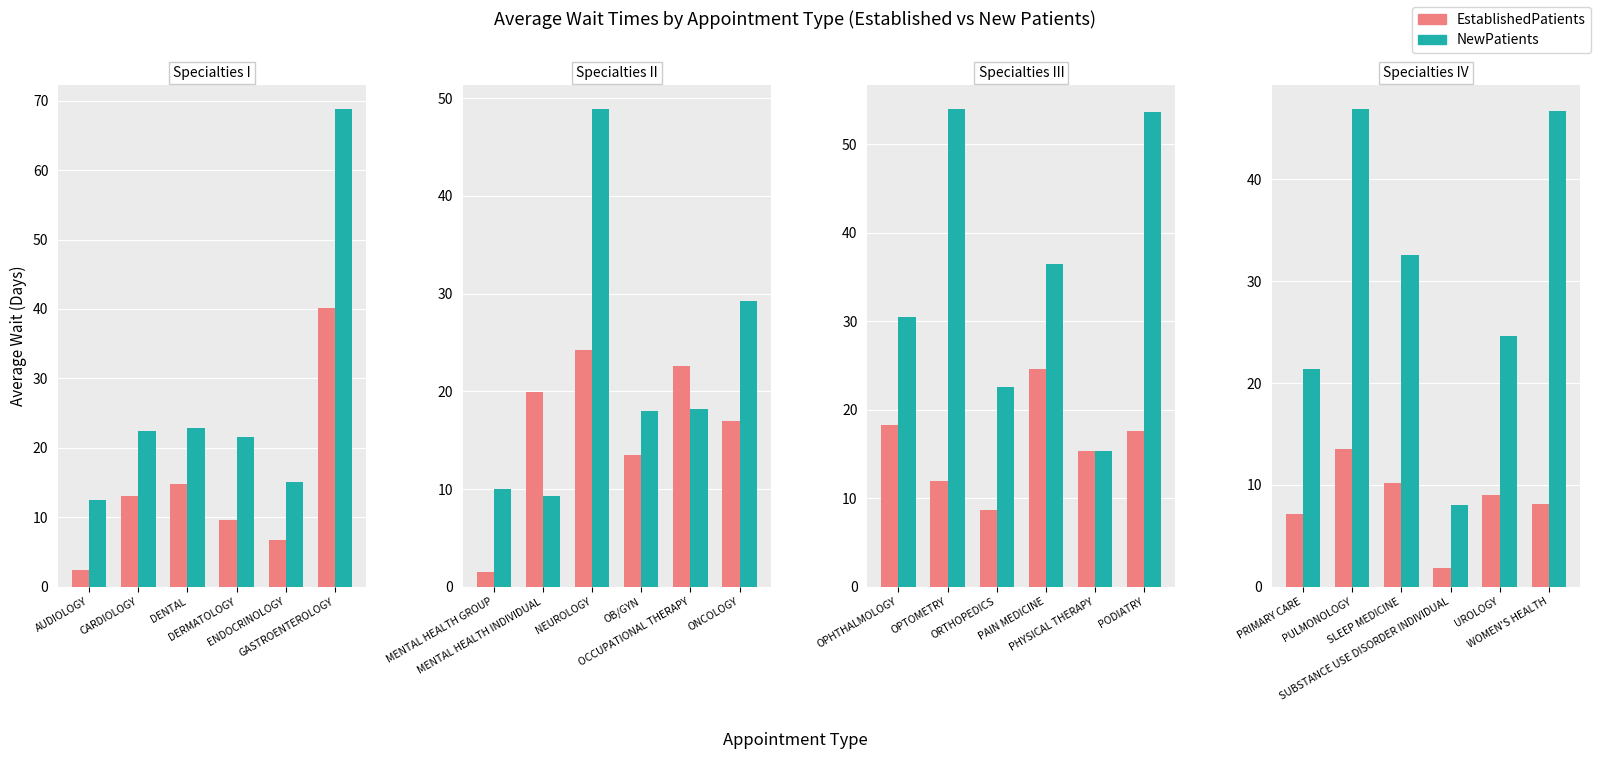

Which series has the widest spread of values?

NewPatients